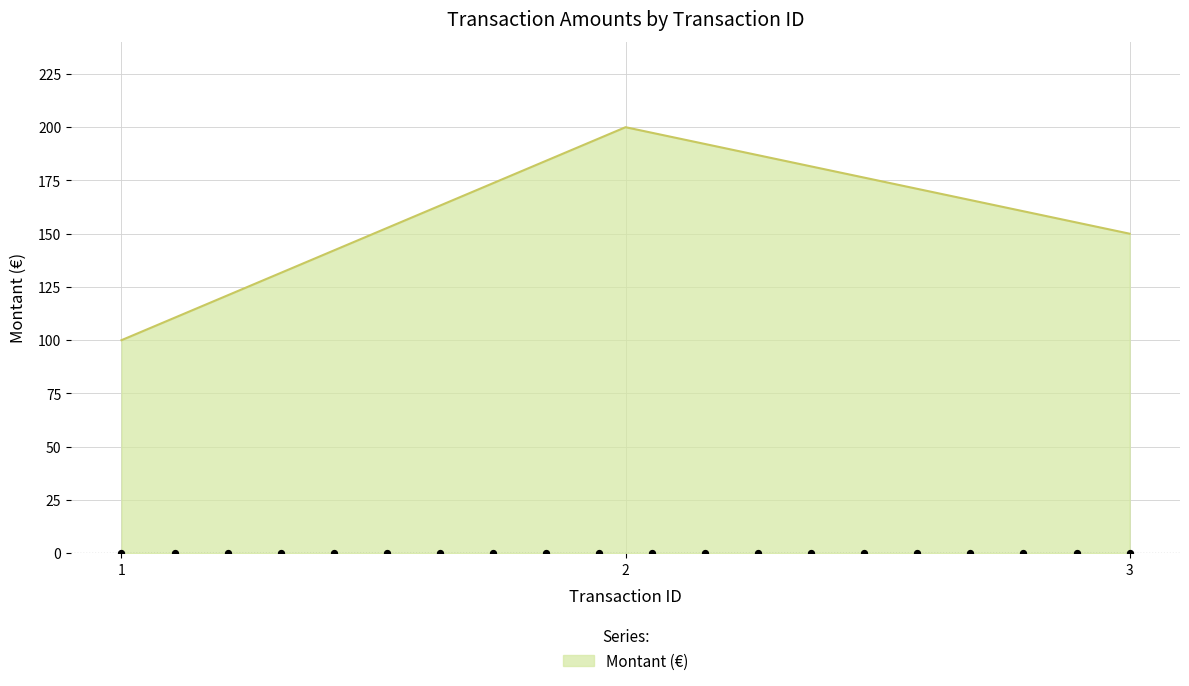

What is the change in value from 1 to 2?

+100